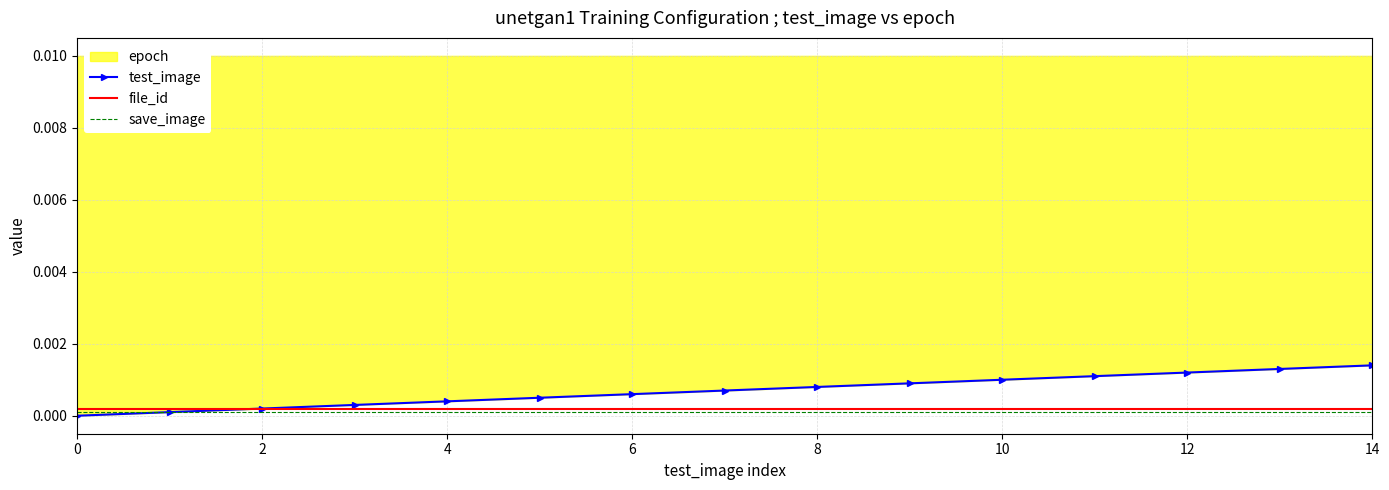

Between 13 and 8, which is larger?

13